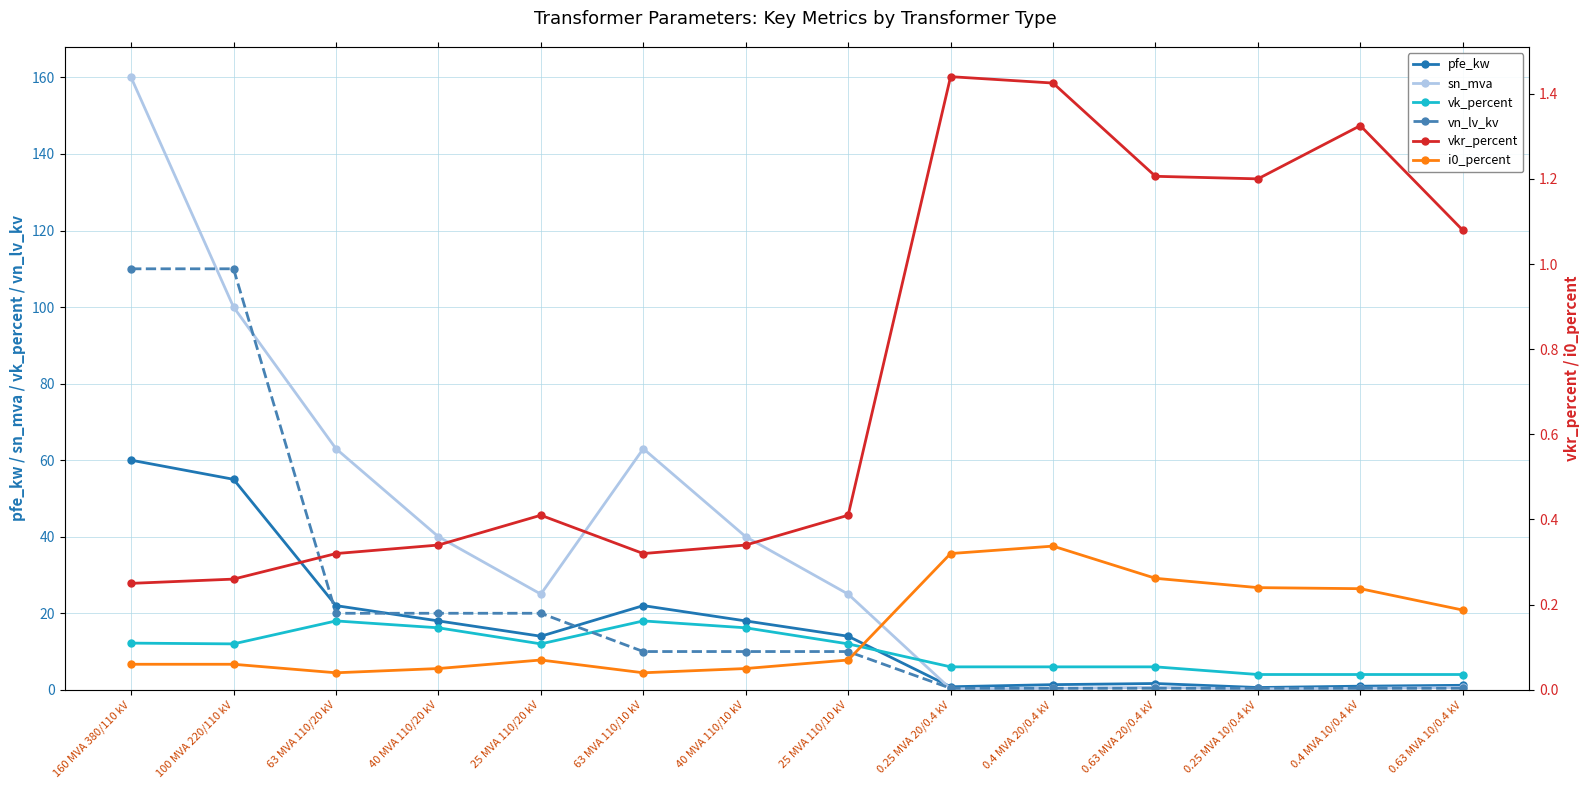

Where is the first local maximum for vkr_percent?

25 MVA 110/20 kV